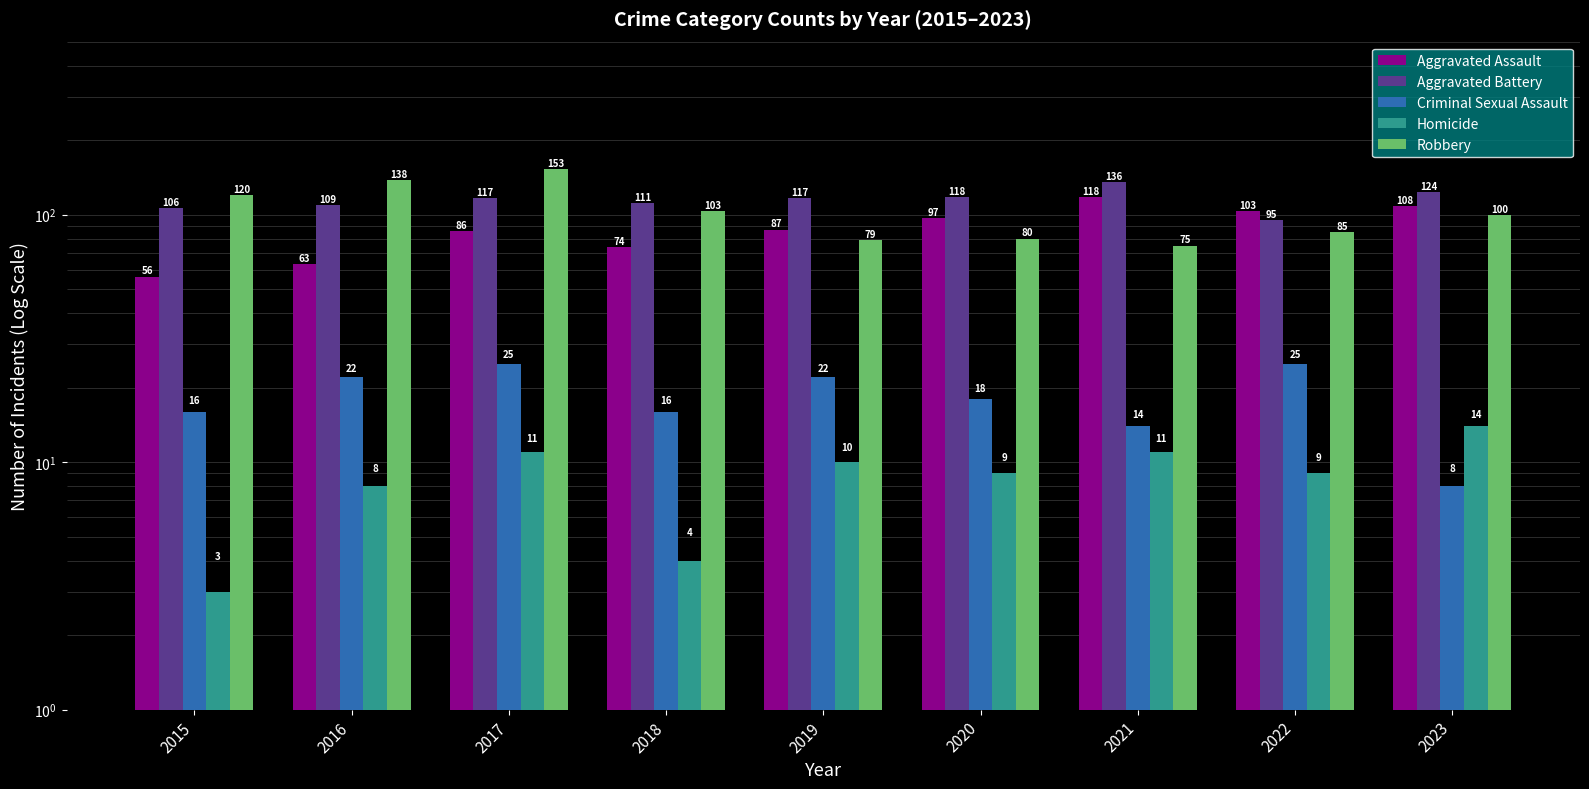

How many groups of bars are there?

9